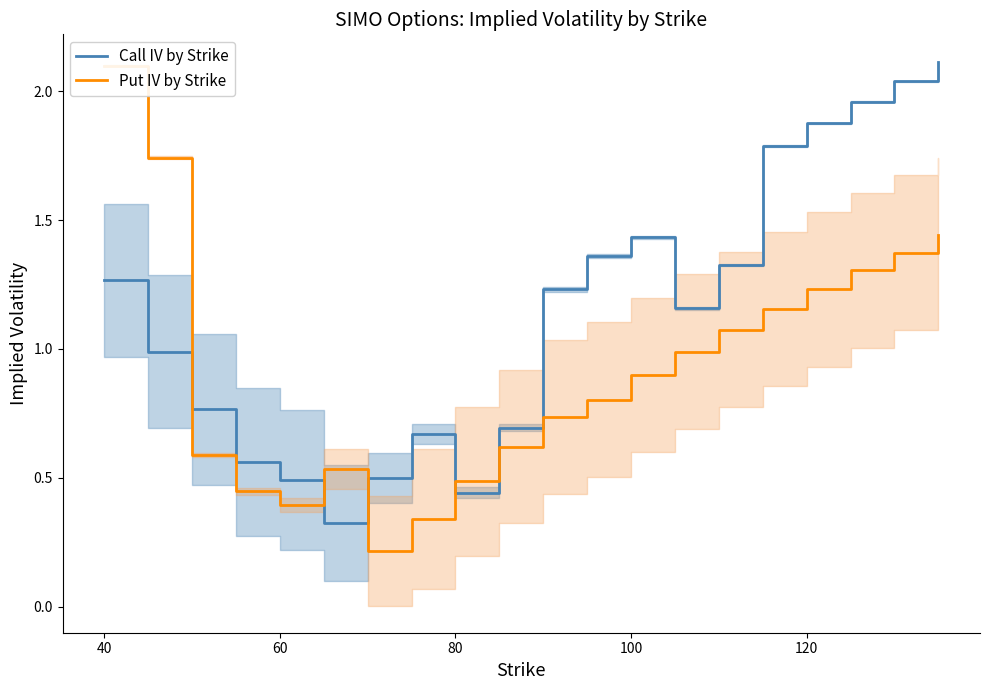

What is the smallest value displayed?

0.2